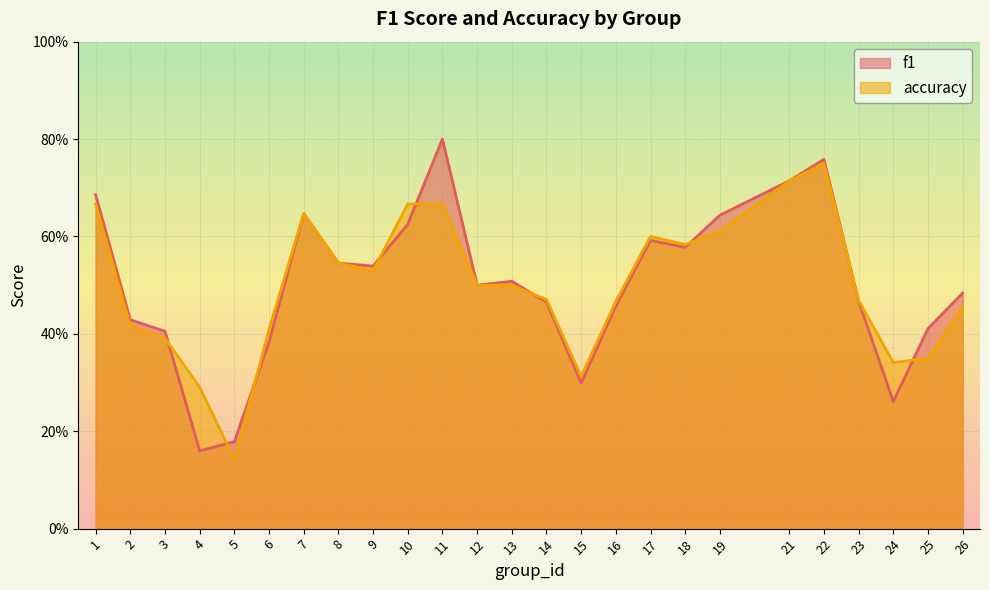

What is the value of the f1 point at the 15th from the left?

0.3